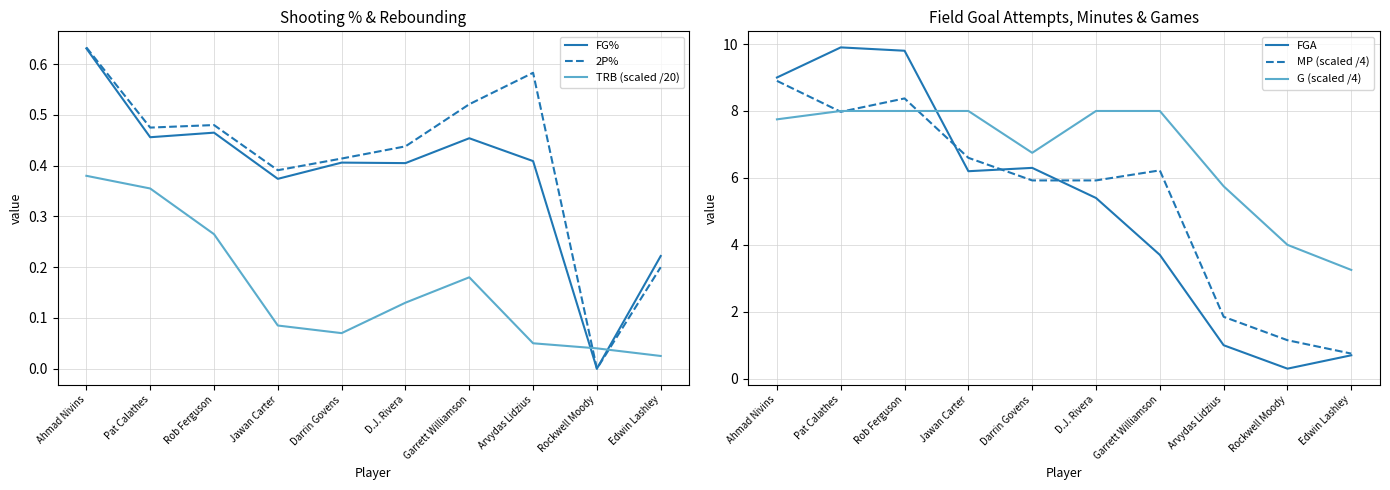

Reading right to left, extract all data points from this chart.

FG%: Edwin Lashley=0.2	Rockwell Moody=0.0	Arvydas Lidzius=0.4	Garrett Williamson=0.5	D.J. Rivera=0.4	Darrin Govens=0.4	Jawan Carter=0.4	Rob Ferguson=0.5	Pat Calathes=0.5	Ahmad Nivins=0.6
2P%: Edwin Lashley=0.2	Rockwell Moody=0.0	Arvydas Lidzius=0.6	Garrett Williamson=0.5	D.J. Rivera=0.4	Darrin Govens=0.4	Jawan Carter=0.4	Rob Ferguson=0.5	Pat Calathes=0.5	Ahmad Nivins=0.6
TRB (scaled /20): Edwin Lashley=0.0	Rockwell Moody=0.0	Arvydas Lidzius=0.1	Garrett Williamson=0.2	D.J. Rivera=0.1	Darrin Govens=0.1	Jawan Carter=0.1	Rob Ferguson=0.3	Pat Calathes=0.4	Ahmad Nivins=0.4
FGA: Edwin Lashley=0.7	Rockwell Moody=0.3	Arvydas Lidzius=1.0	Garrett Williamson=3.7	D.J. Rivera=5.4	Darrin Govens=6.3	Jawan Carter=6.2	Rob Ferguson=9.8	Pat Calathes=9.9	Ahmad Nivins=9.0
MP (scaled /4): Edwin Lashley=0.8	Rockwell Moody=1.1	Arvydas Lidzius=1.9	Garrett Williamson=6.2	D.J. Rivera=5.9	Darrin Govens=5.9	Jawan Carter=6.6	Rob Ferguson=8.4	Pat Calathes=8.0	Ahmad Nivins=8.9
G (scaled /4): Edwin Lashley=3.2	Rockwell Moody=4.0	Arvydas Lidzius=5.8	Garrett Williamson=8.0	D.J. Rivera=8.0	Darrin Govens=6.8	Jawan Carter=8.0	Rob Ferguson=8.0	Pat Calathes=8.0	Ahmad Nivins=7.8